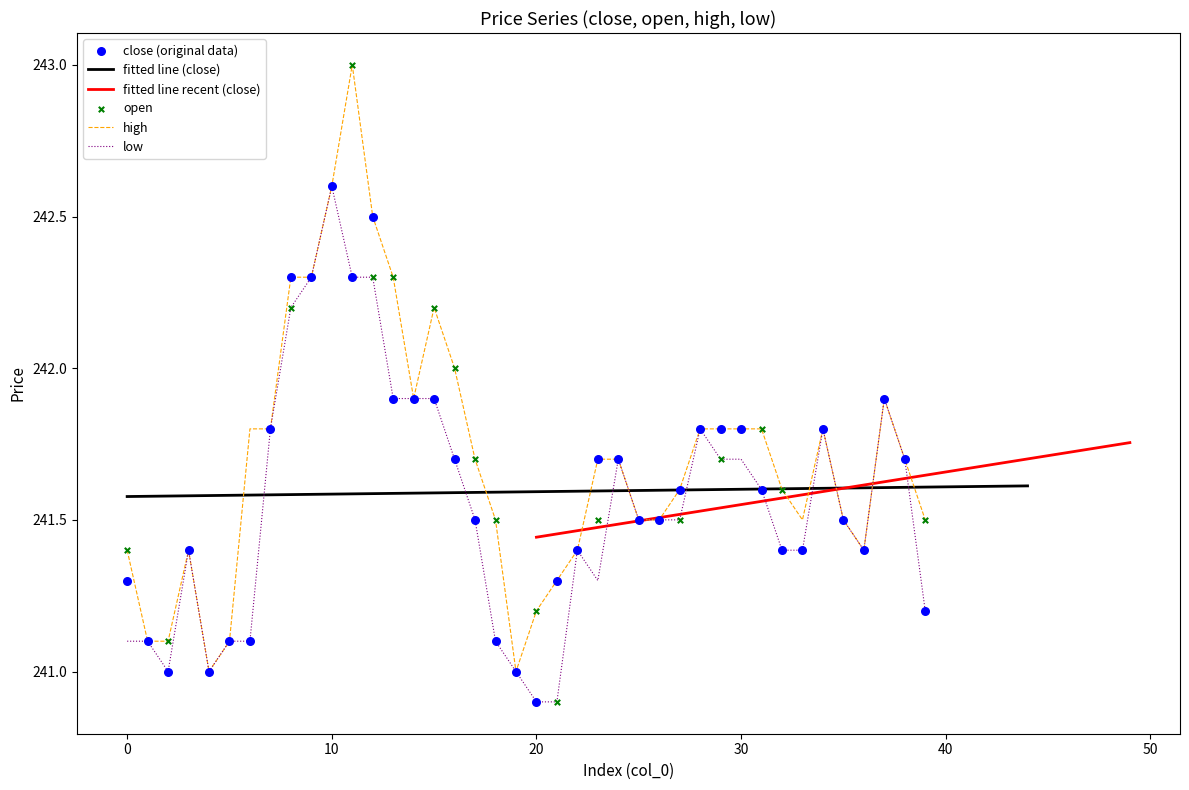

Which series reaches the minimum Y coordinate?

close